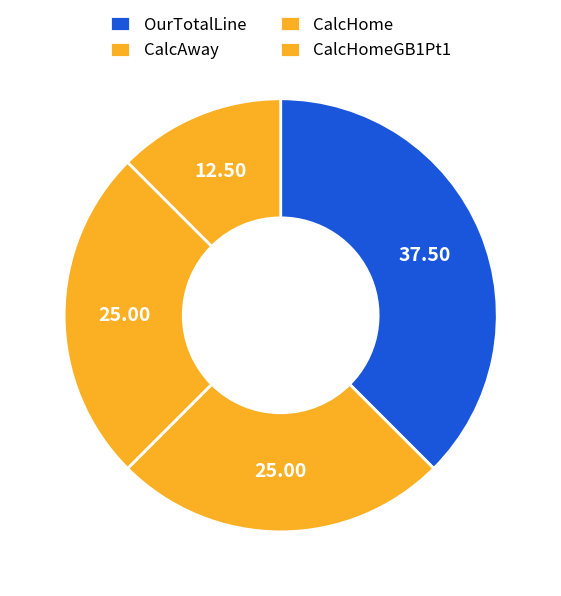

How many segments does this pie chart have?

4